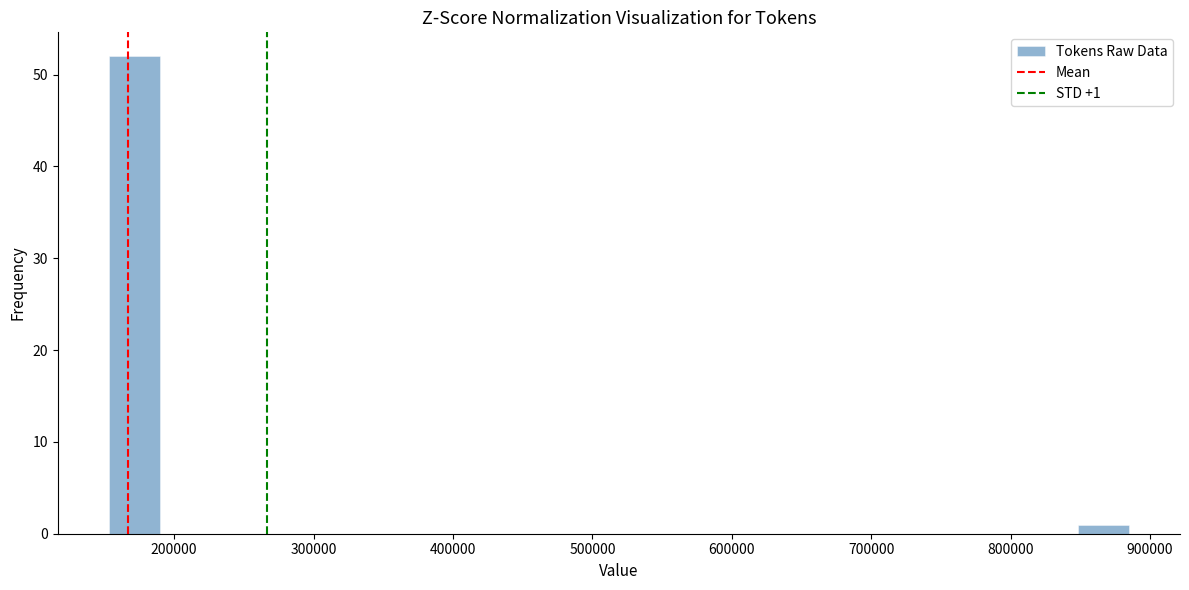

Read against the x-axis, roughly where is the centre of the tallest bar?

170000